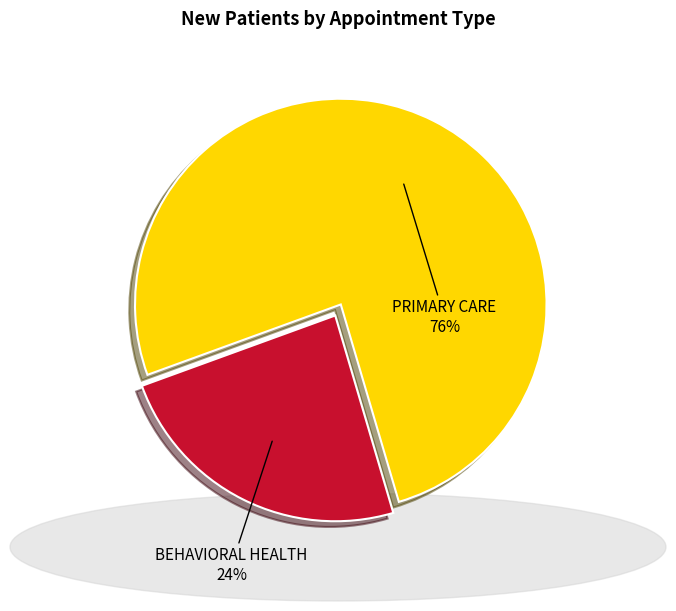

What is the ratio of the value at BEHAVIORAL HEALTH to the value at PRIMARY CARE?

0.3